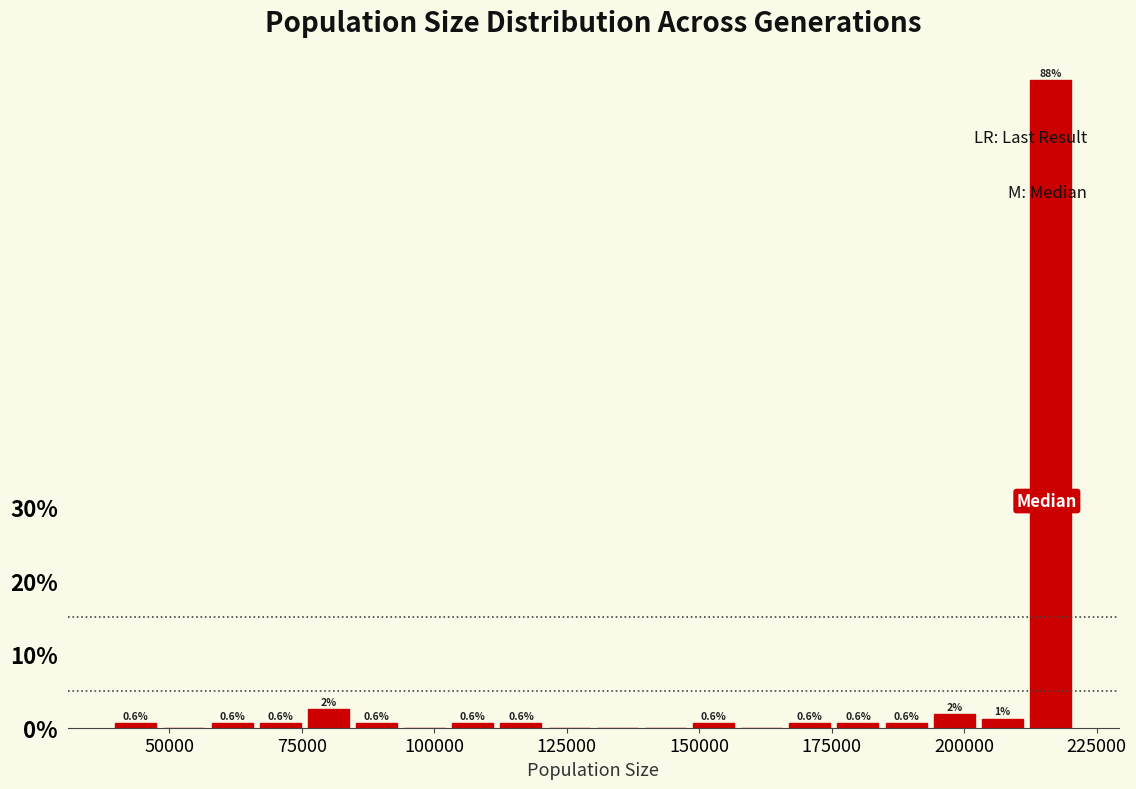

Around what value on the x-axis is the tallest bar? Give the approximate position of its centre, as read against the axis.

215000